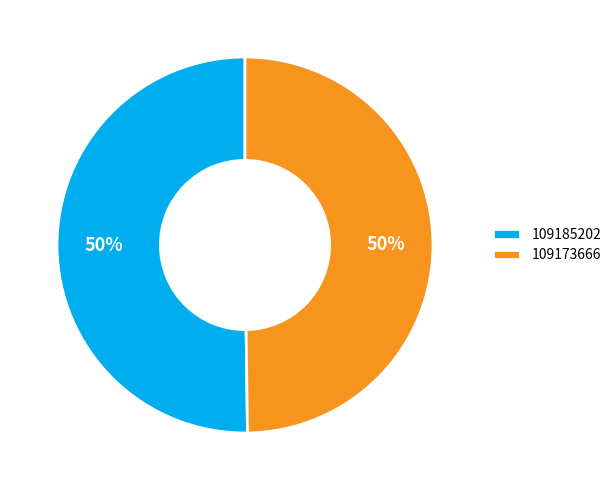

Do 109185202 and 109173666 together represent more than half of the pie?

Yes